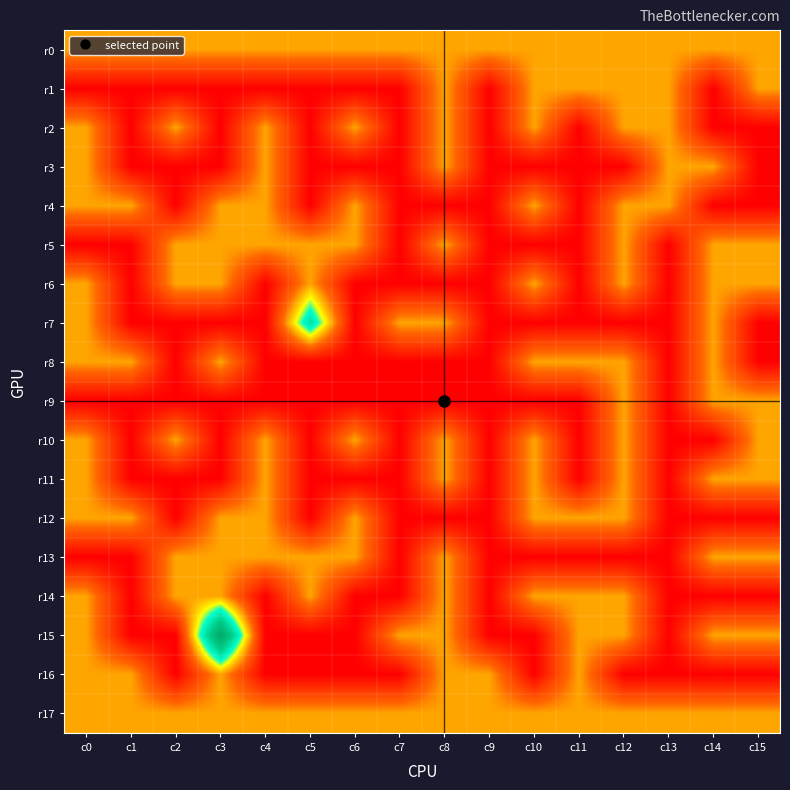

Which series has the widest spread of values?

r15